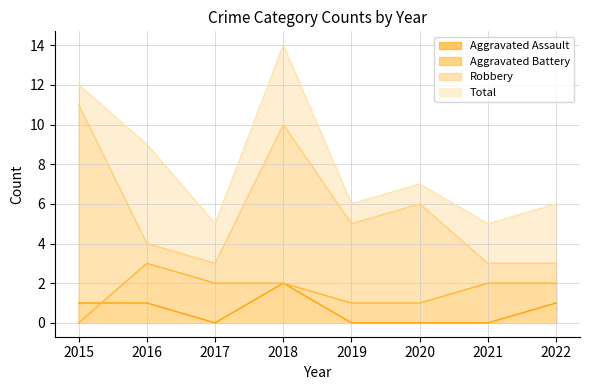

What is the average value of the Total series?

8